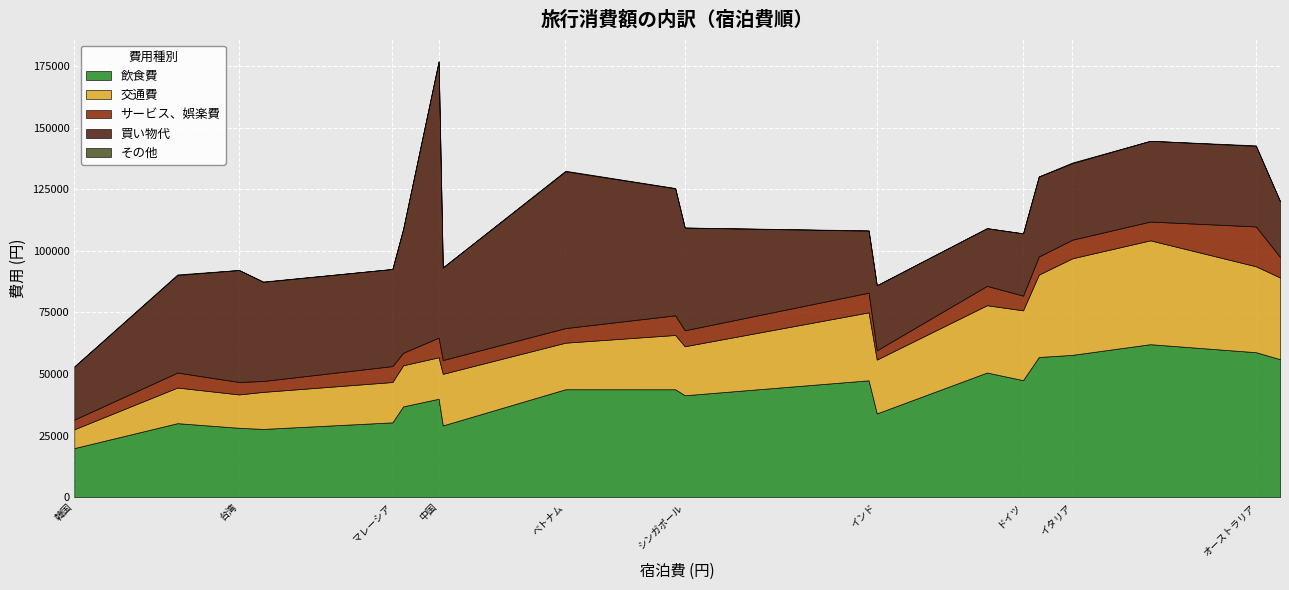

How many values in the その他 series exceed 54?

9